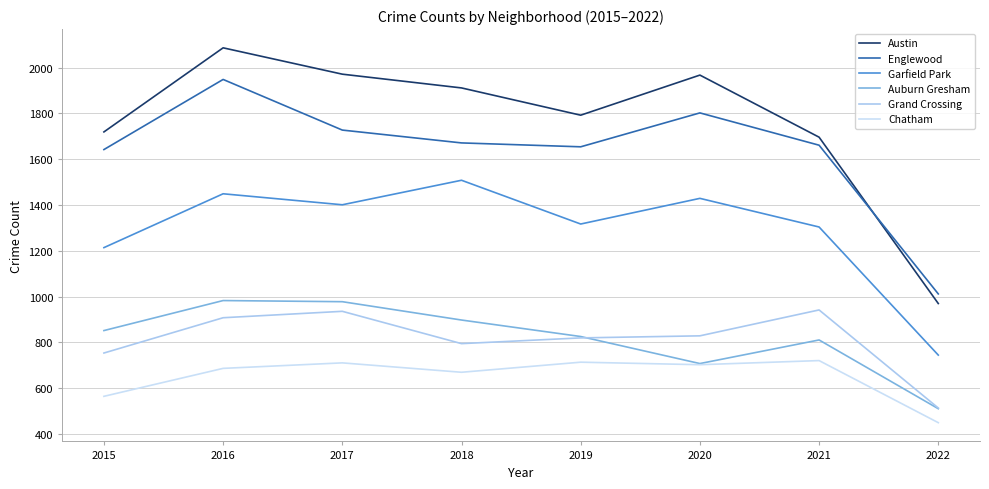

True or false: Garfield Park has more than 0 interior local peaks.

True